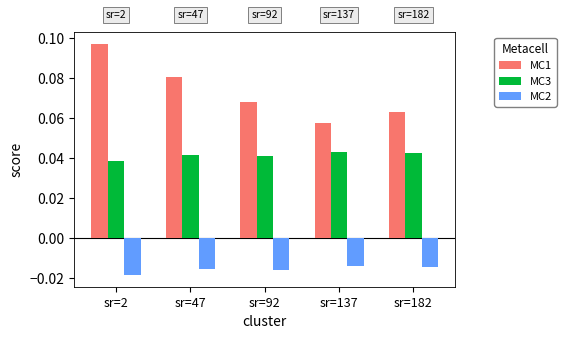

Which category has the highest value across all series?

sr=2